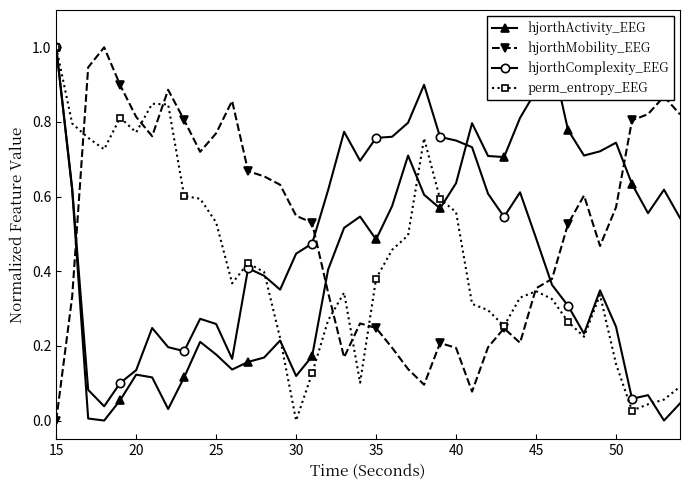

At how many categories does at least one series exceed 0?

40